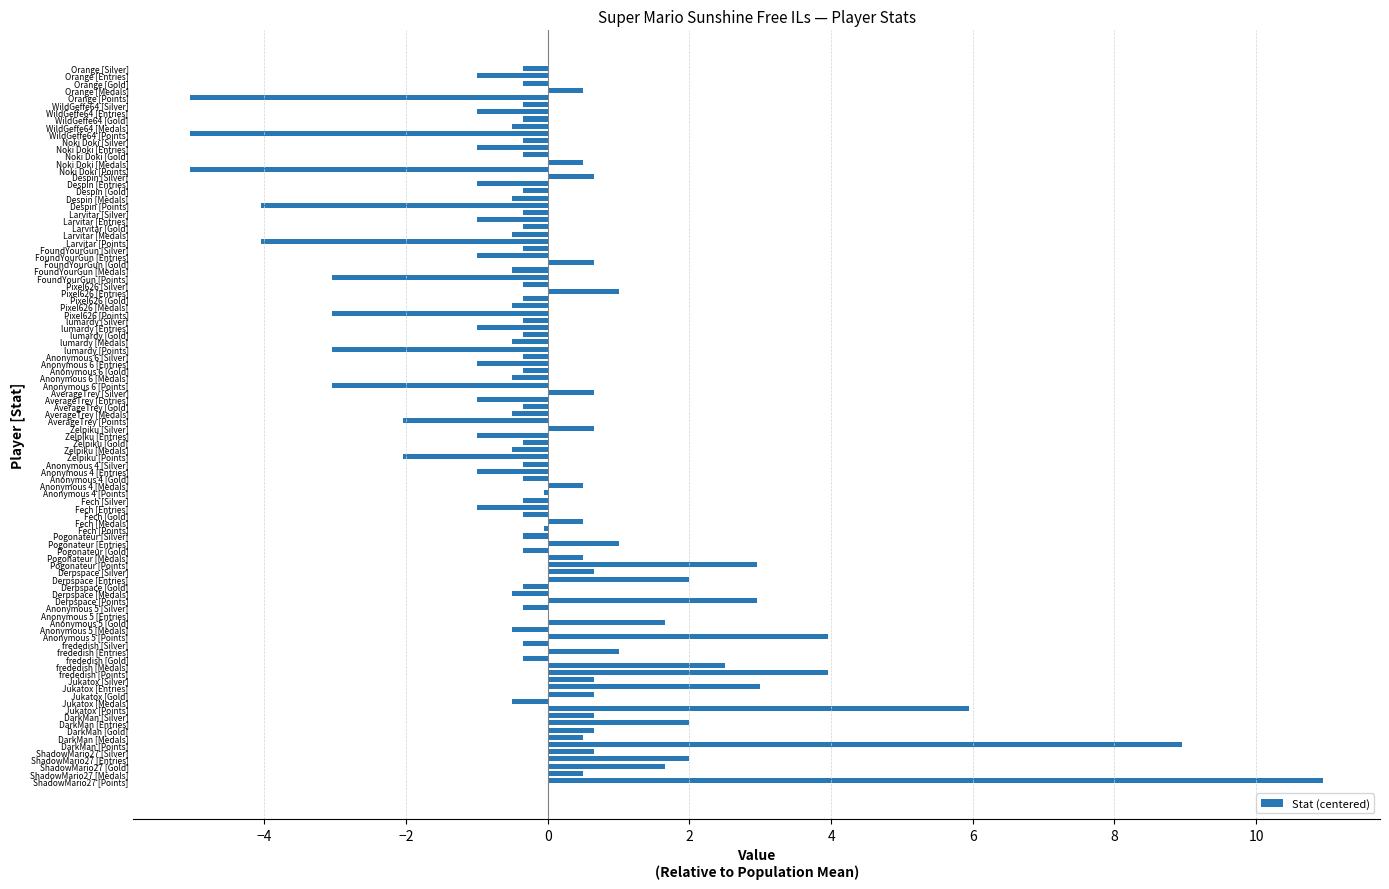

Between Despin [Entries] and Jukatox [Points], which is larger?

Jukatox [Points]